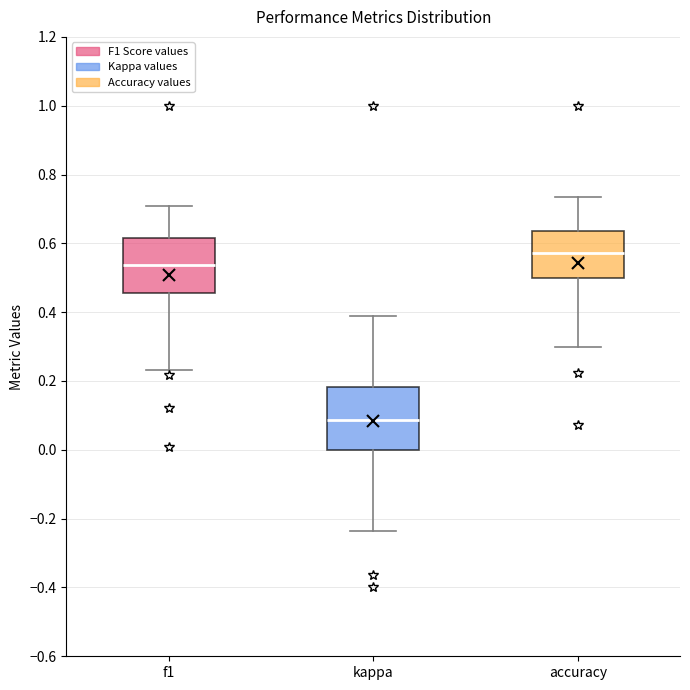

Which box has the highest median line?

accuracy